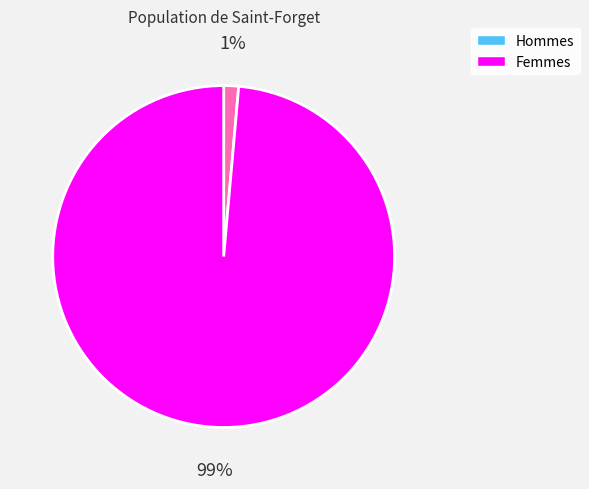

To the nearest percent, what is the average slice percentage?

50%